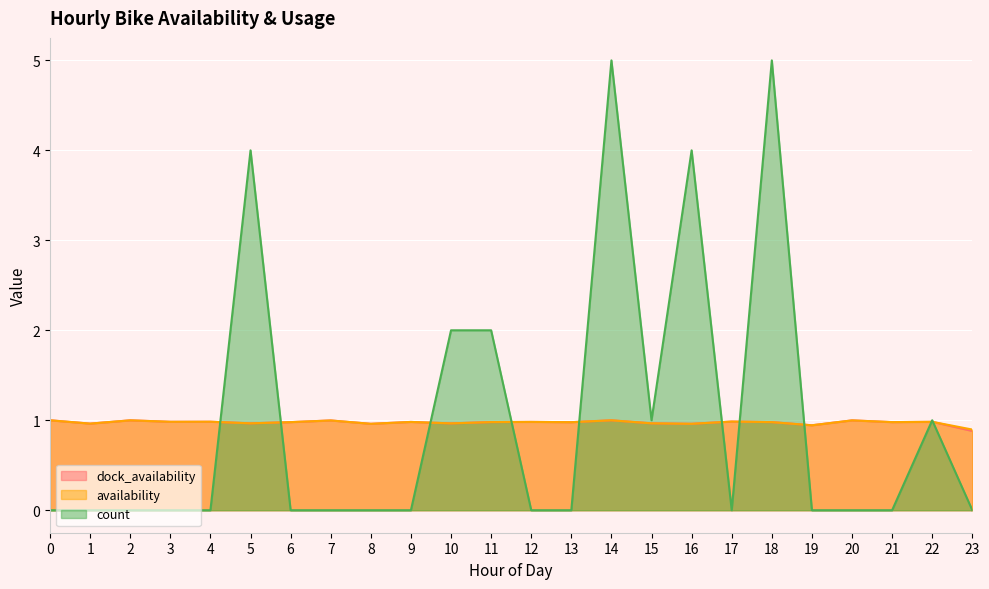

What value does the availability series have at 1?

1.0